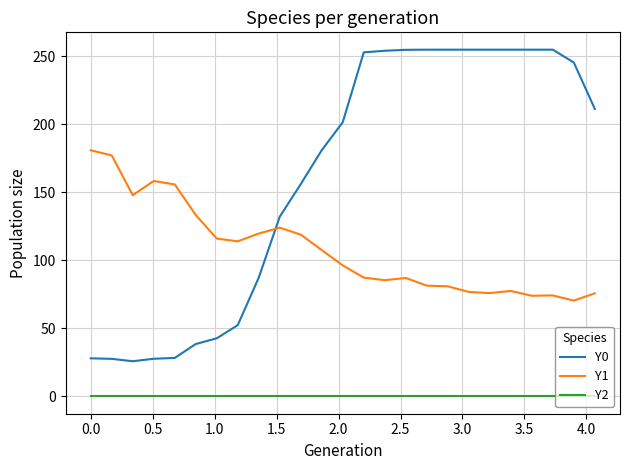

List the series in order of their peak value, highest first.

Y0, Y1, Y2